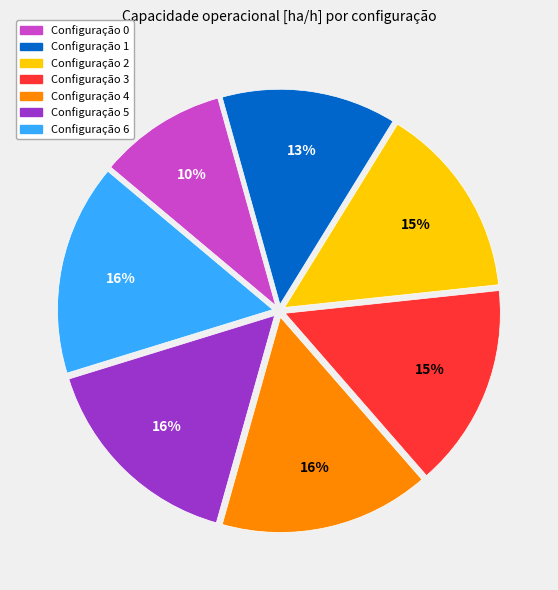

To the nearest percent, what is the average slice percentage?

14%